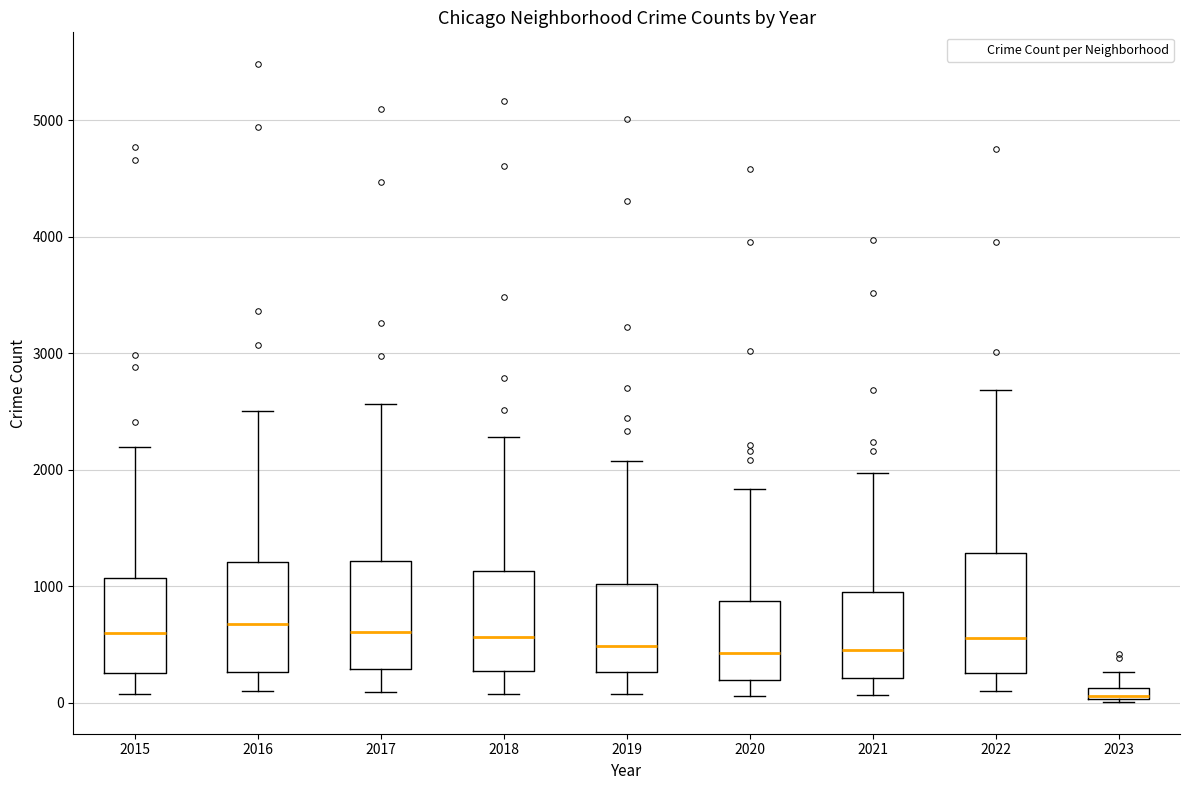

Which box has the lowest median line?

2023